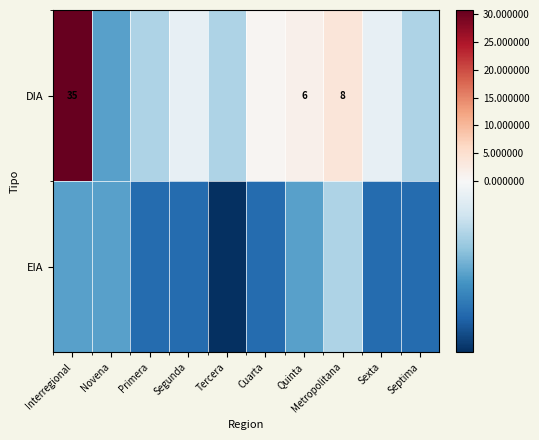

What is the difference between the DIA values at Primera and Metropolitana?

5.0